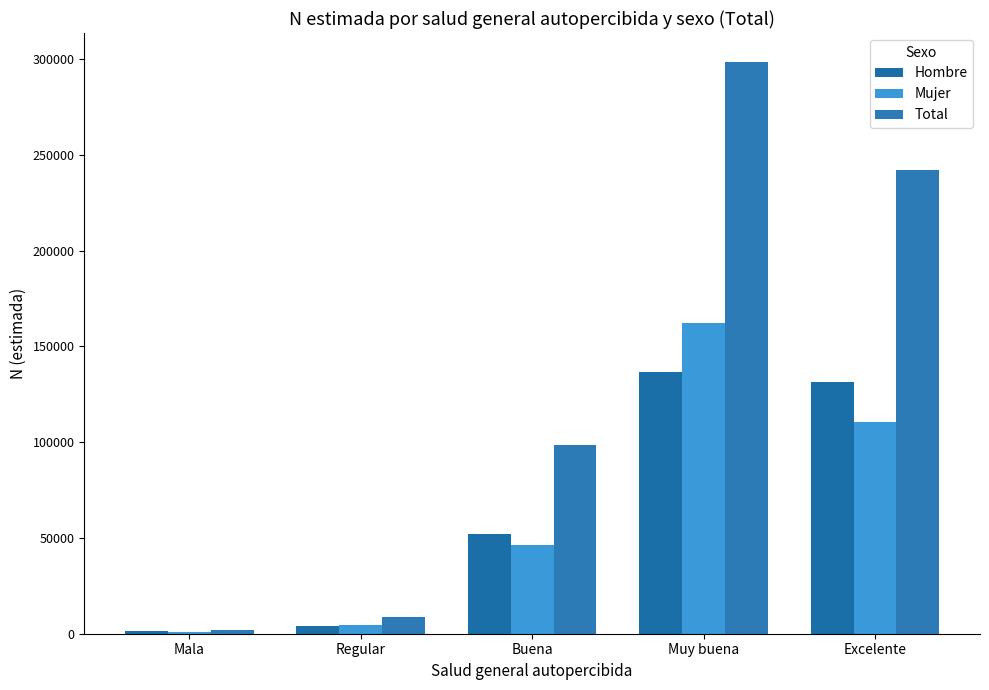

Count the number of data series in this chart.

3